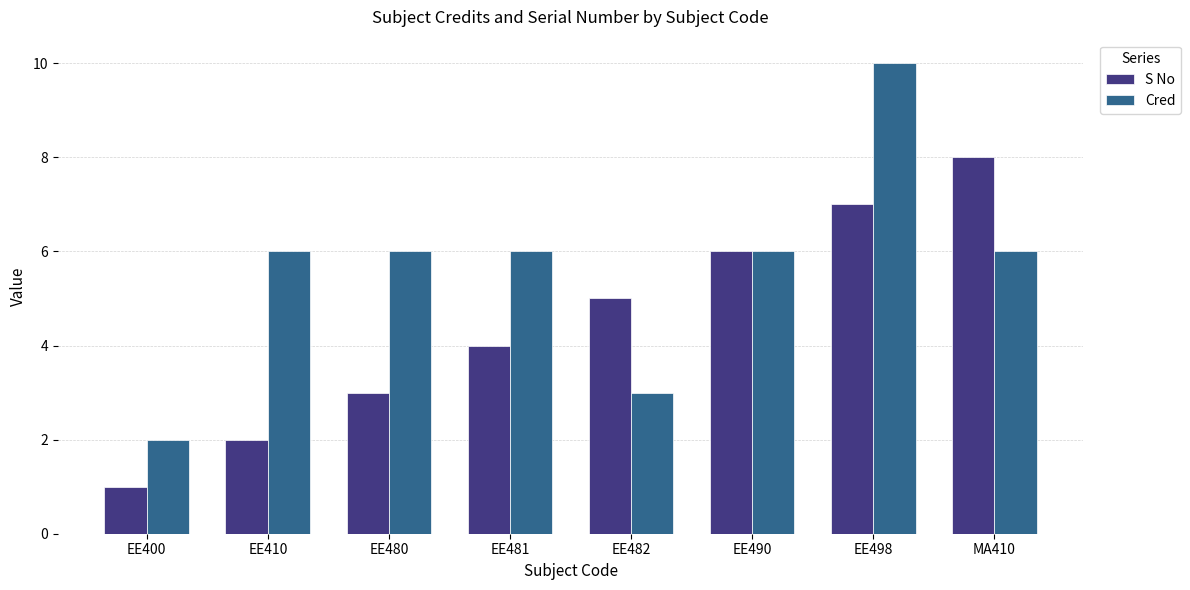

Rank the series at EE480 from highest to lowest value.

Cred, S No